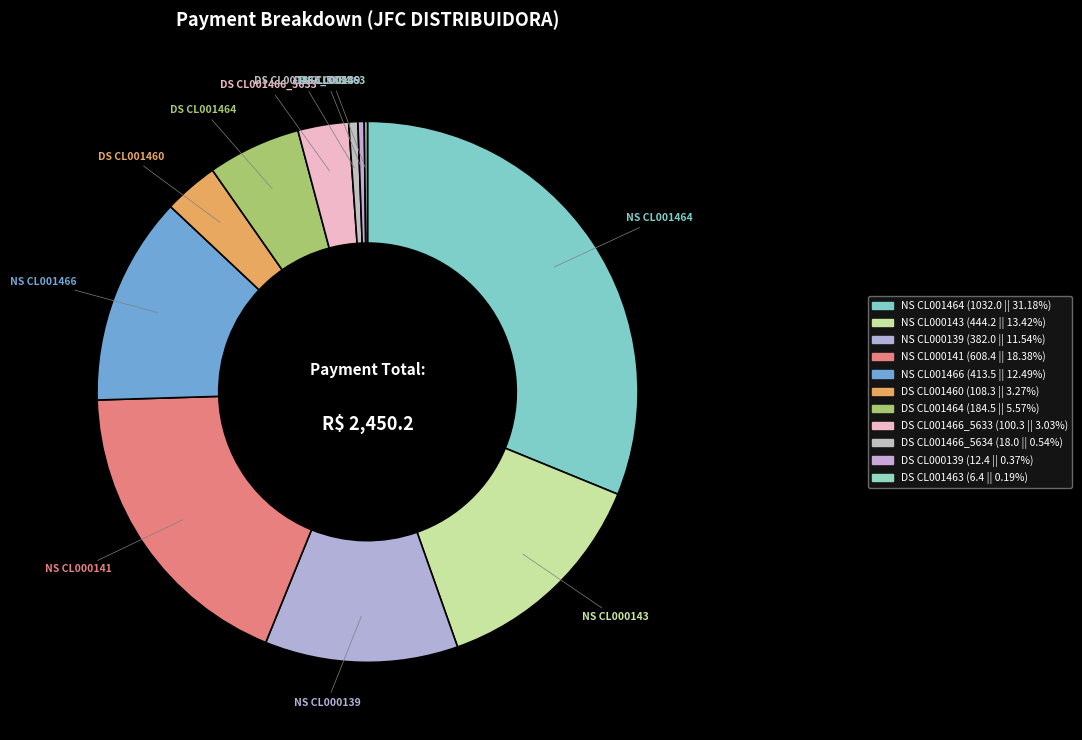

Which category has the biggest portion of the pie?

NS CL001464